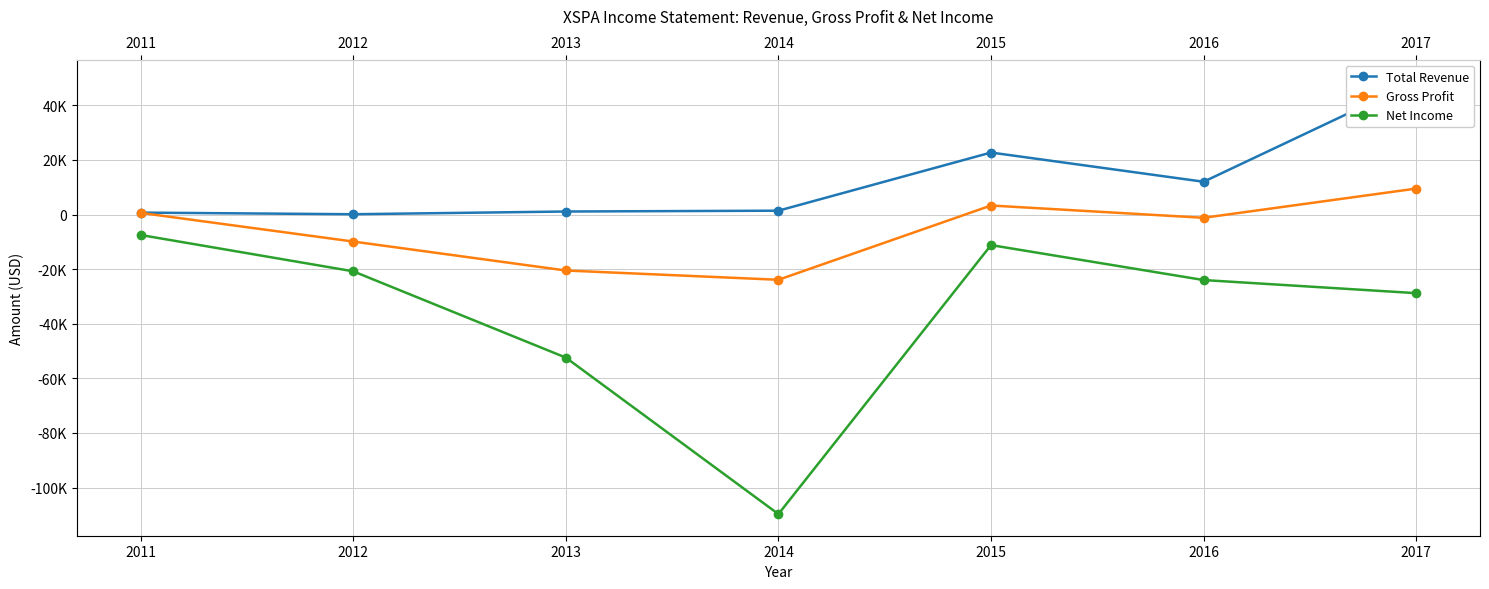

What is the maximum value shown in the chart?

48800